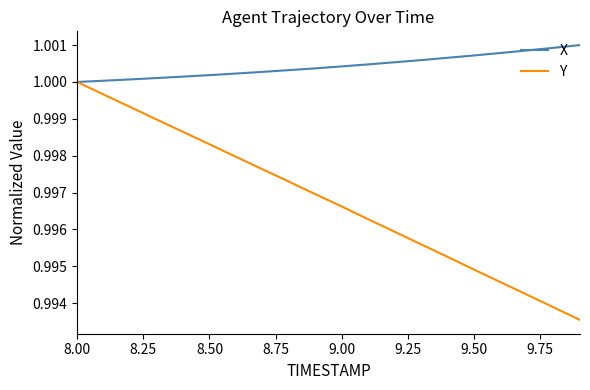

Which series has the largest total across all categories?

X